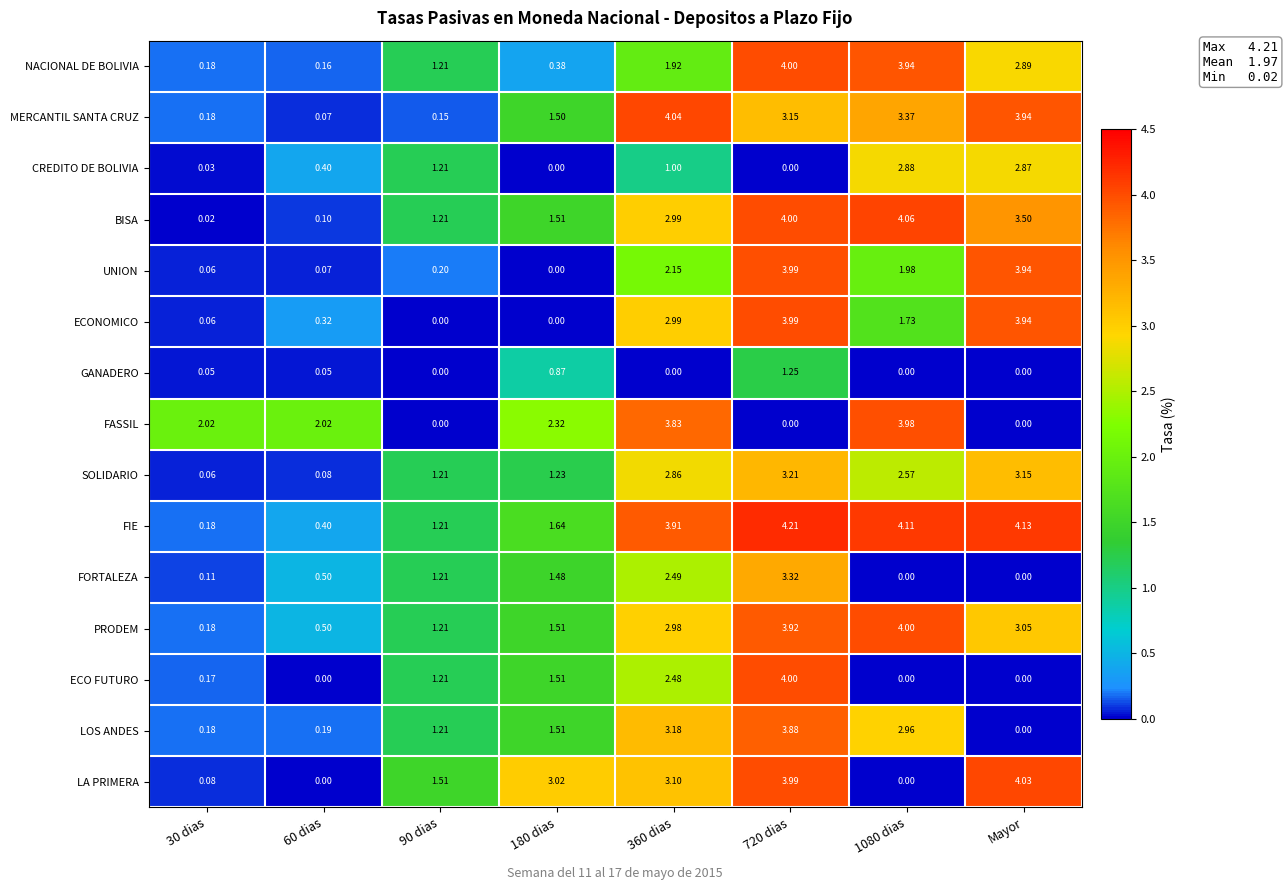

Between 90 dias and 360 dias, which series saw the biggest shift?

MERCANTIL SANTA CRUZ